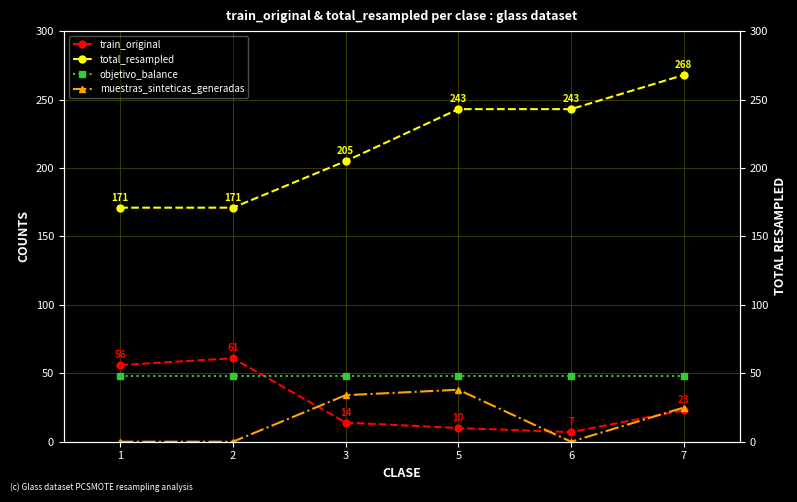

The value of objetivo_balance at 6 is 48. True or false?

True